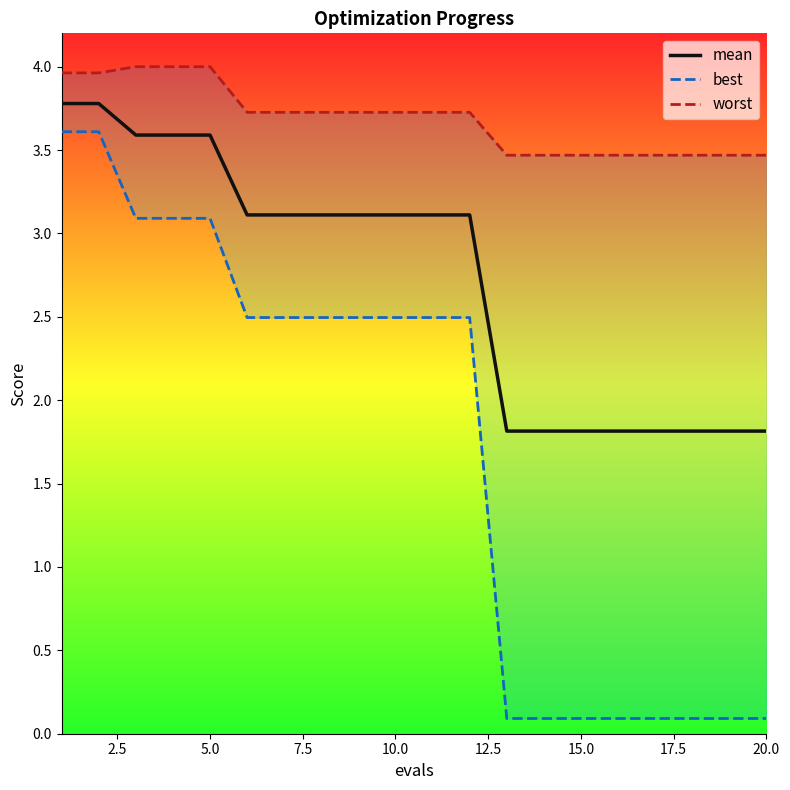

What is the minimum value for mean?

1.8